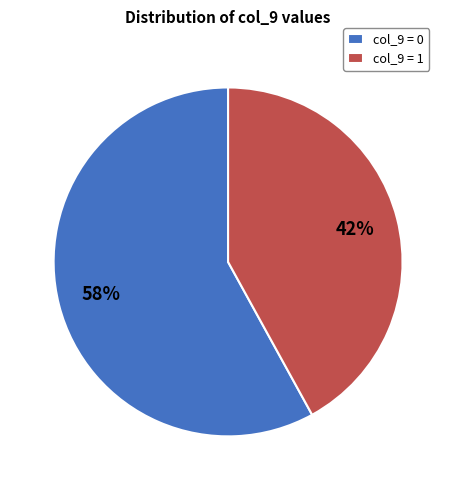

To the nearest percent, what is the difference between the largest and smallest slice percentages?

16%